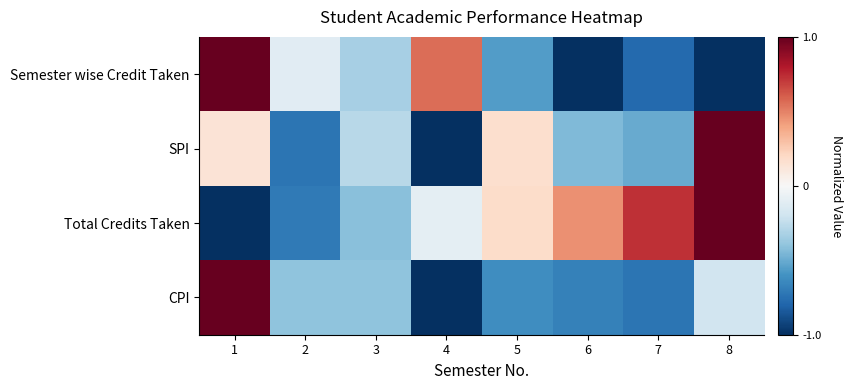

Reading left to right, what are all the values shown in this chart?

Semester wise Credit Taken: 1=1.0	2=-0.1	3=-0.3	4=0.6	5=-0.6	6=-1.0	7=-0.8	8=-1.0
SPI: 1=0.1	2=-0.7	3=-0.3	4=-1.0	5=0.2	6=-0.4	7=-0.5	8=1.0
Total Credits Taken: 1=-1.0	2=-0.7	3=-0.4	4=-0.1	5=0.2	6=0.5	7=0.7	8=1.0
CPI: 1=1.0	2=-0.4	3=-0.4	4=-1.0	5=-0.6	6=-0.7	7=-0.7	8=-0.2